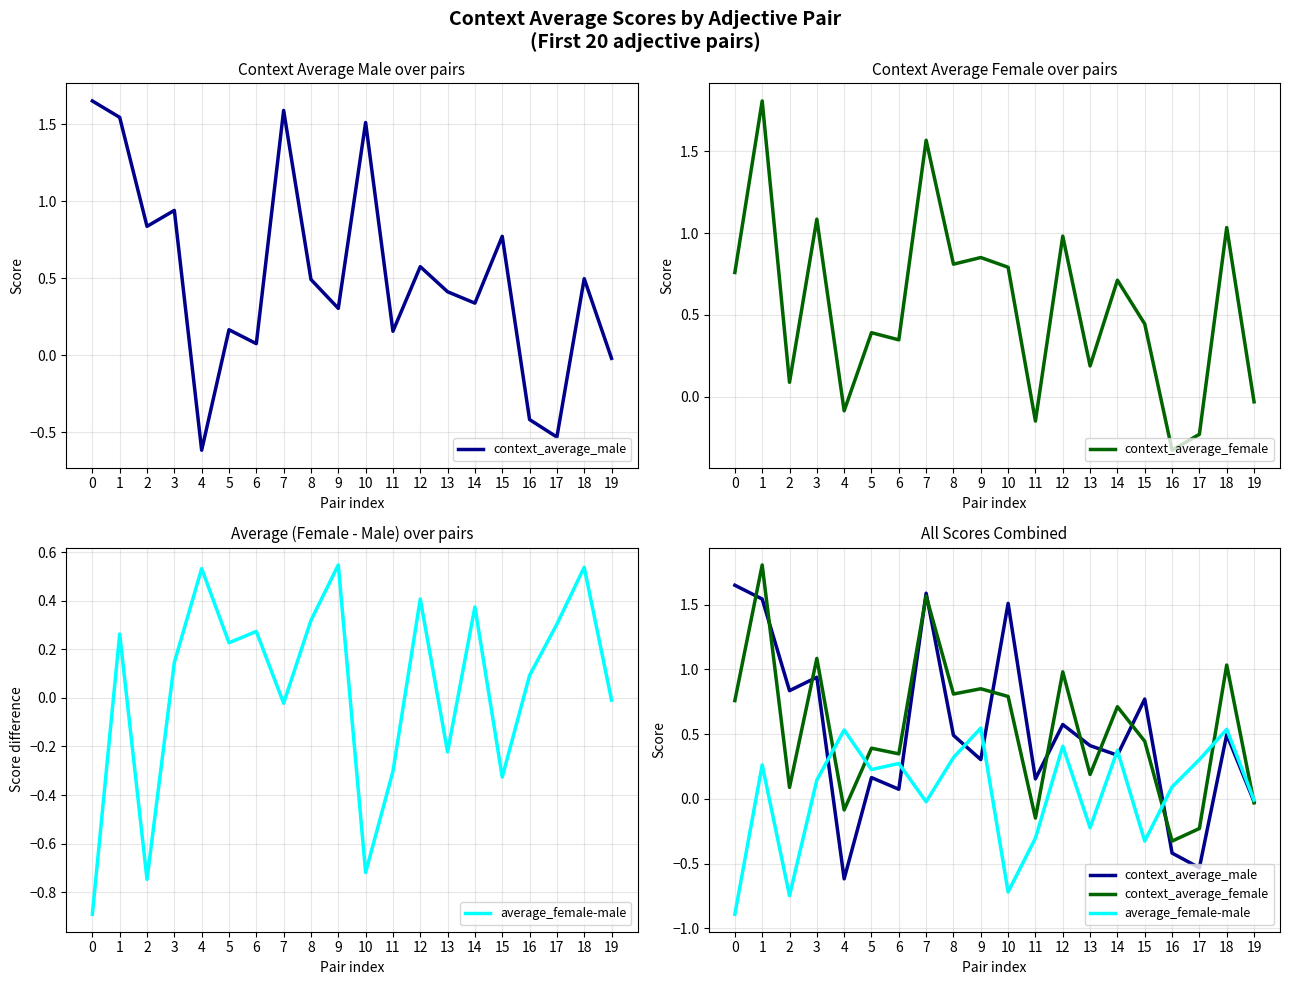

How many interior local peaks does the context_average_male series have?

7